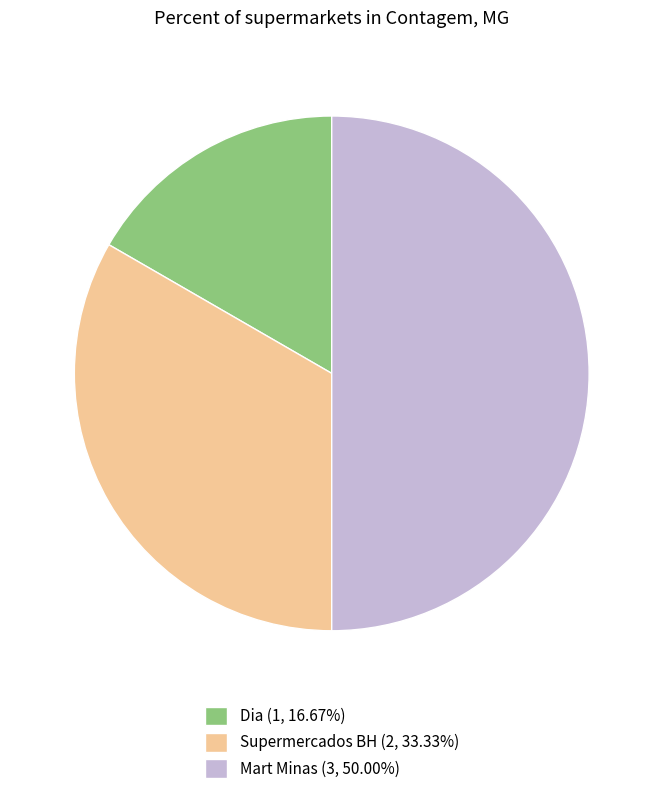

How many slices are in this pie chart?

3